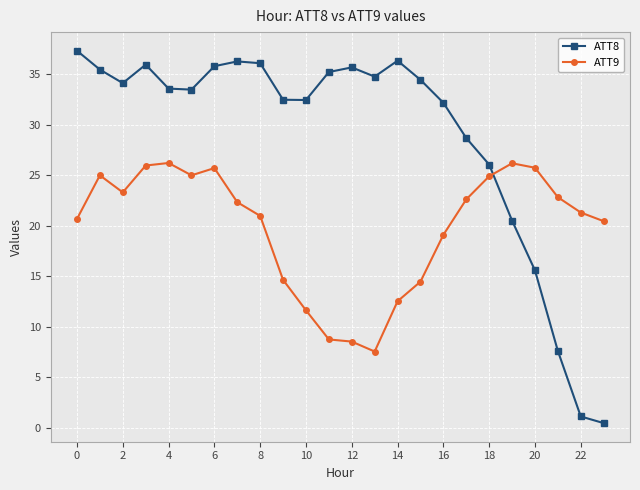

Count the number of categories in the chart.

24